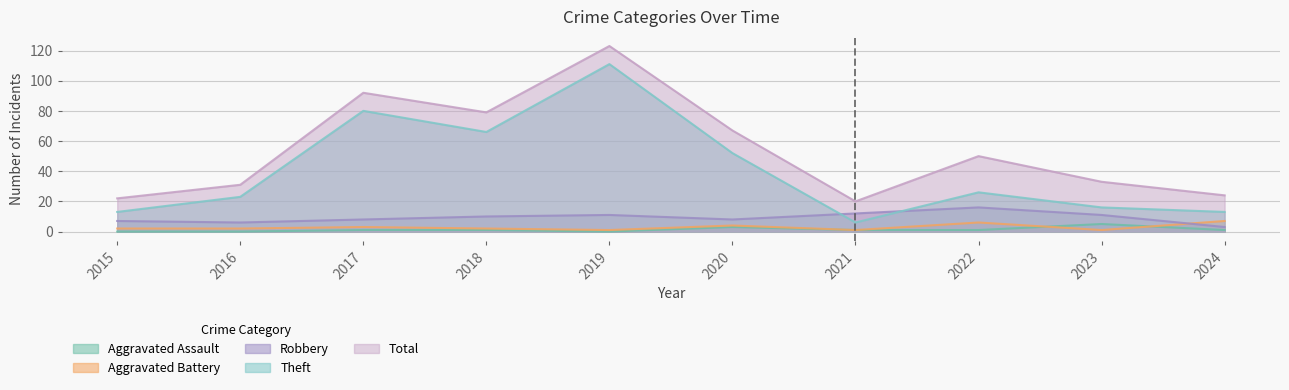

Between 2024 and 2023, which is larger?

2023